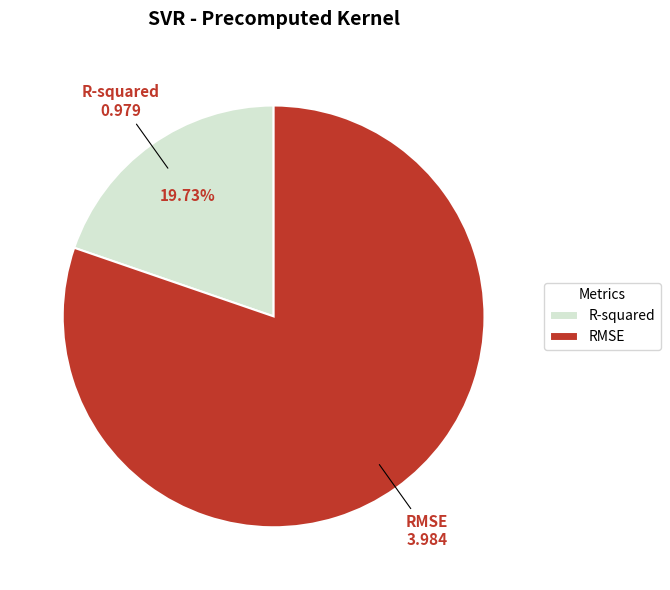

Between RMSE and R-squared, which is larger?

RMSE